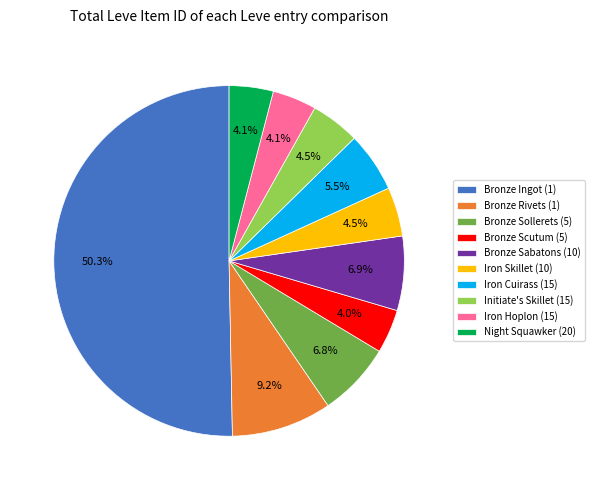

Which has a higher value, Night Squawker (20) or Bronze Sabatons (10)?

Bronze Sabatons (10)